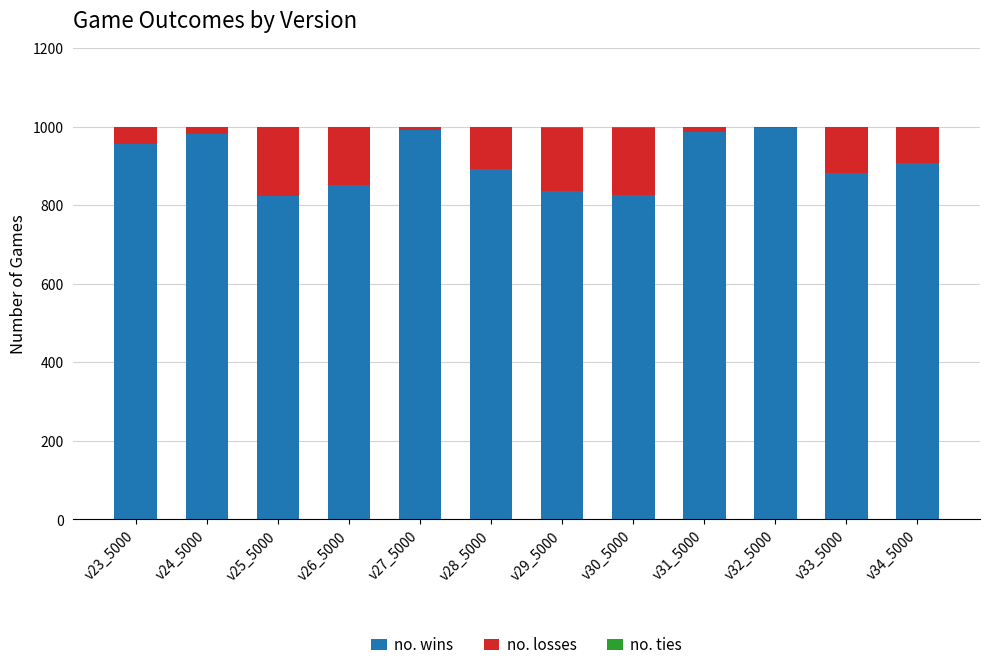

Is it true that no. wins equals 957 at v23_5000?

True